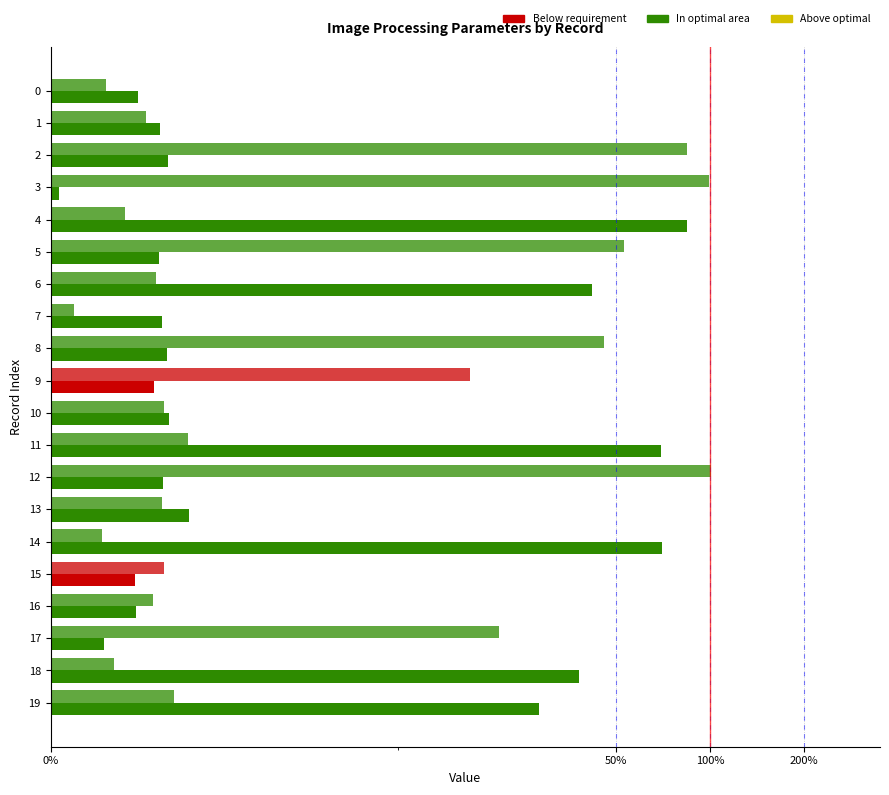

The param2_value series shows 5.4 at 15. True or false?

False